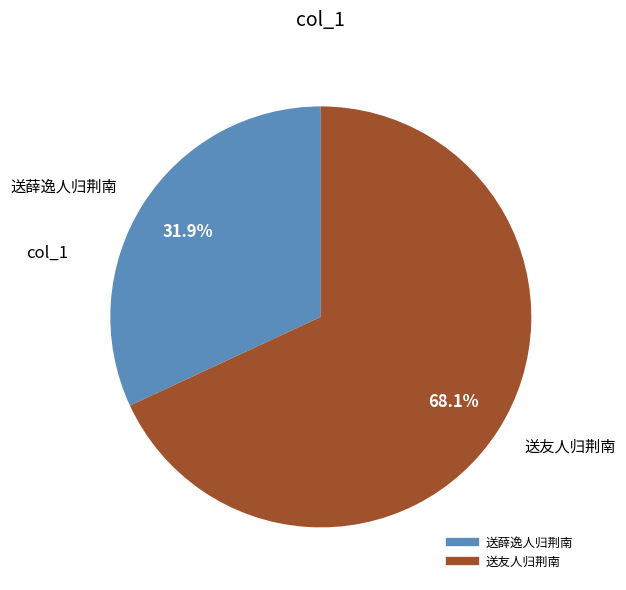

Does any single category account for the majority?

Yes